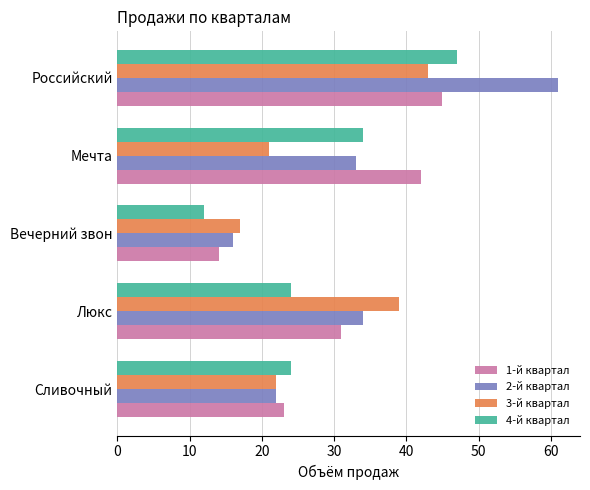

Read the 1-й квартал value at Люкс, to the nearest 5.

30